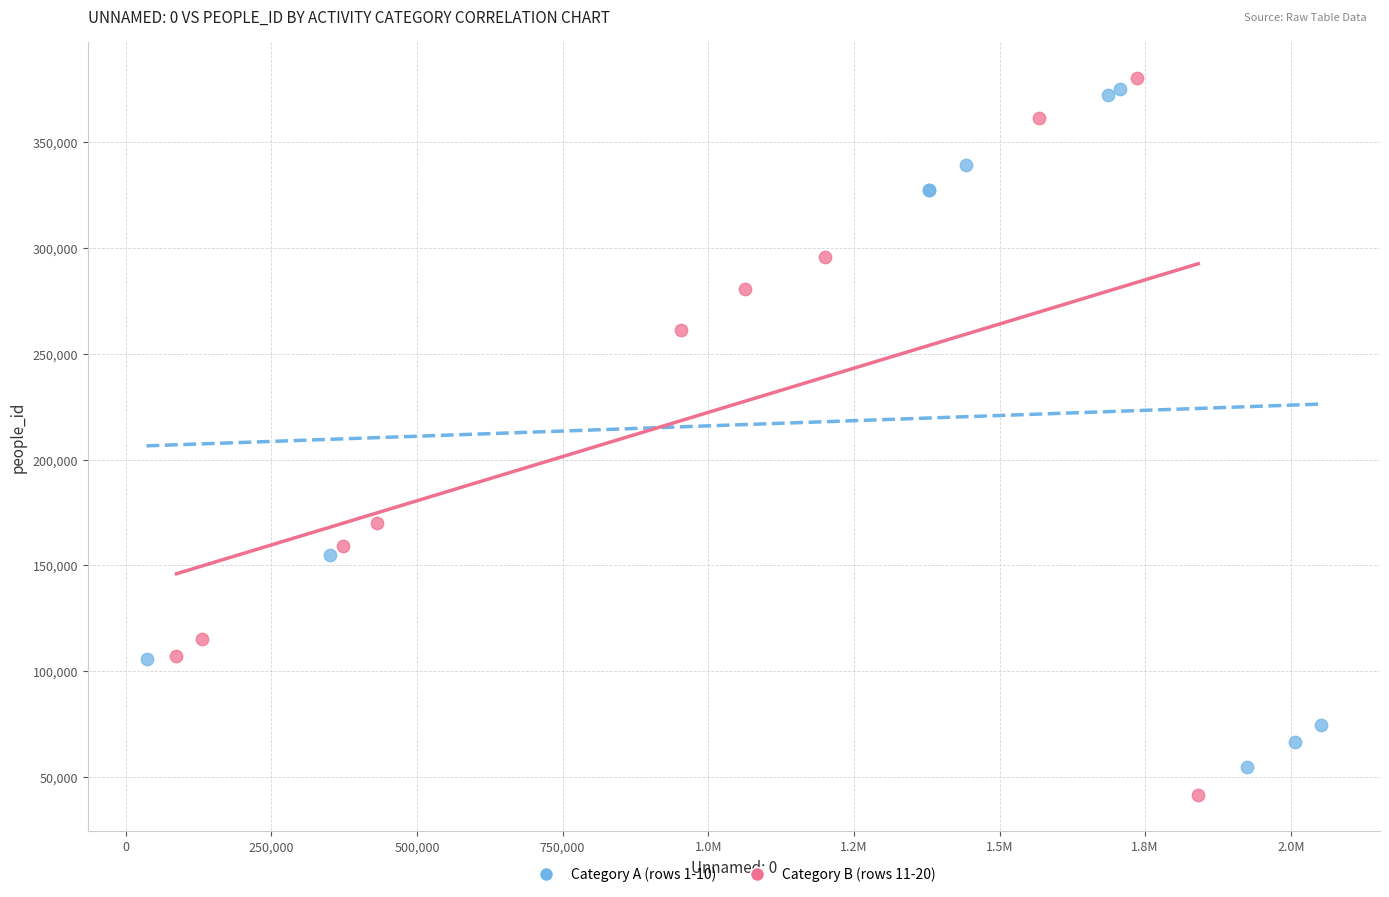

Which series contains the highest Y value?

Category B (rows 11-20)